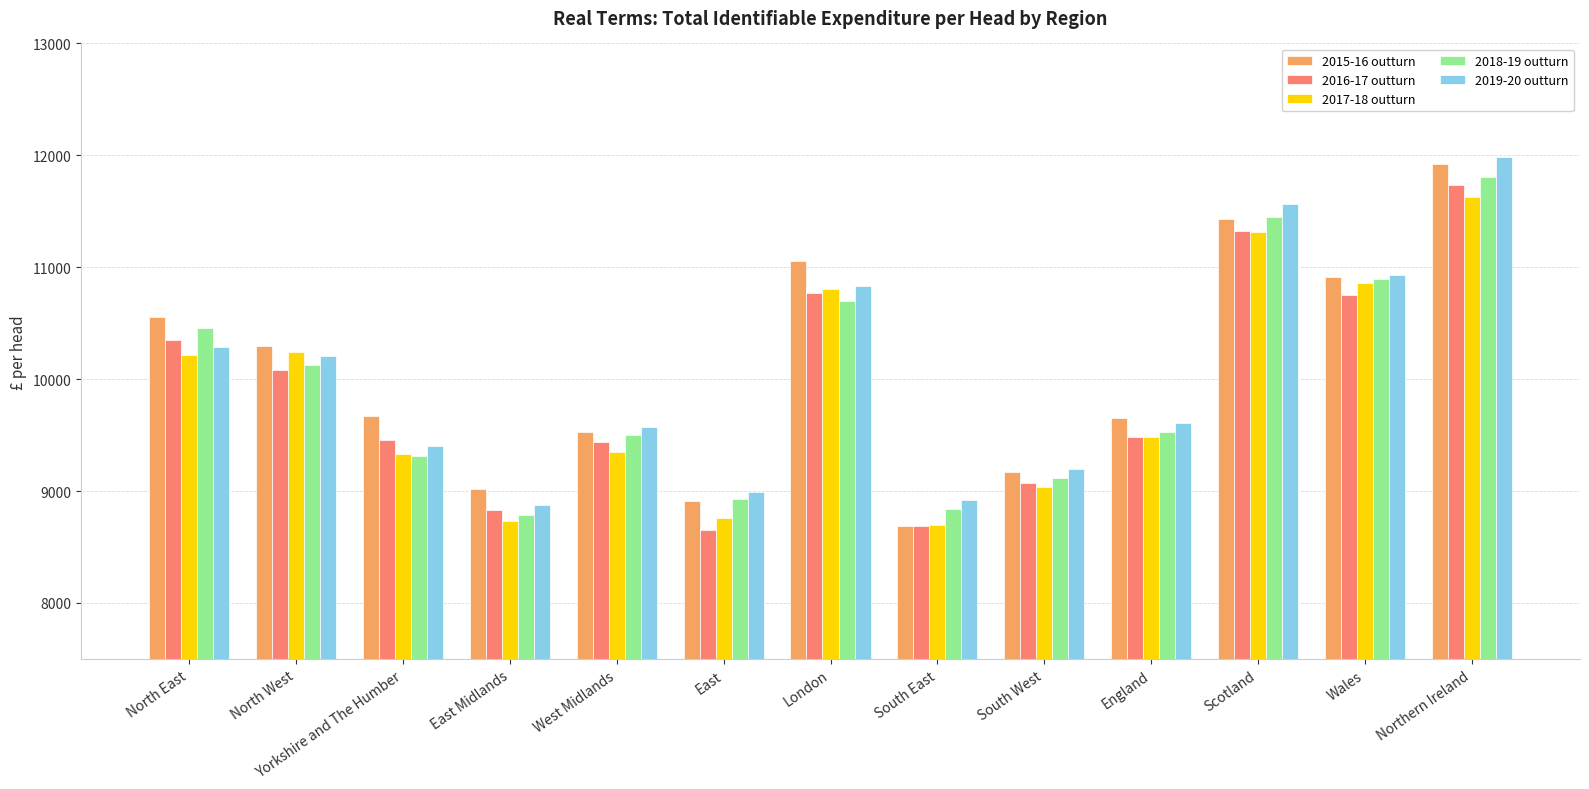

What is the total value across all series at England?

47743